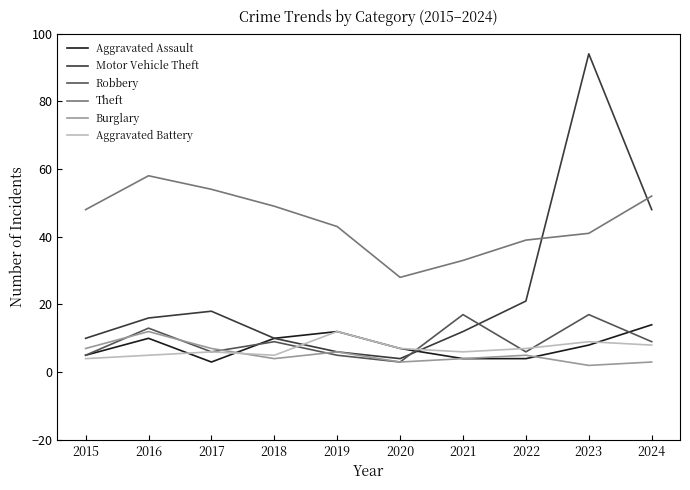

What is the lowest value of the Aggravated Assault series?

3